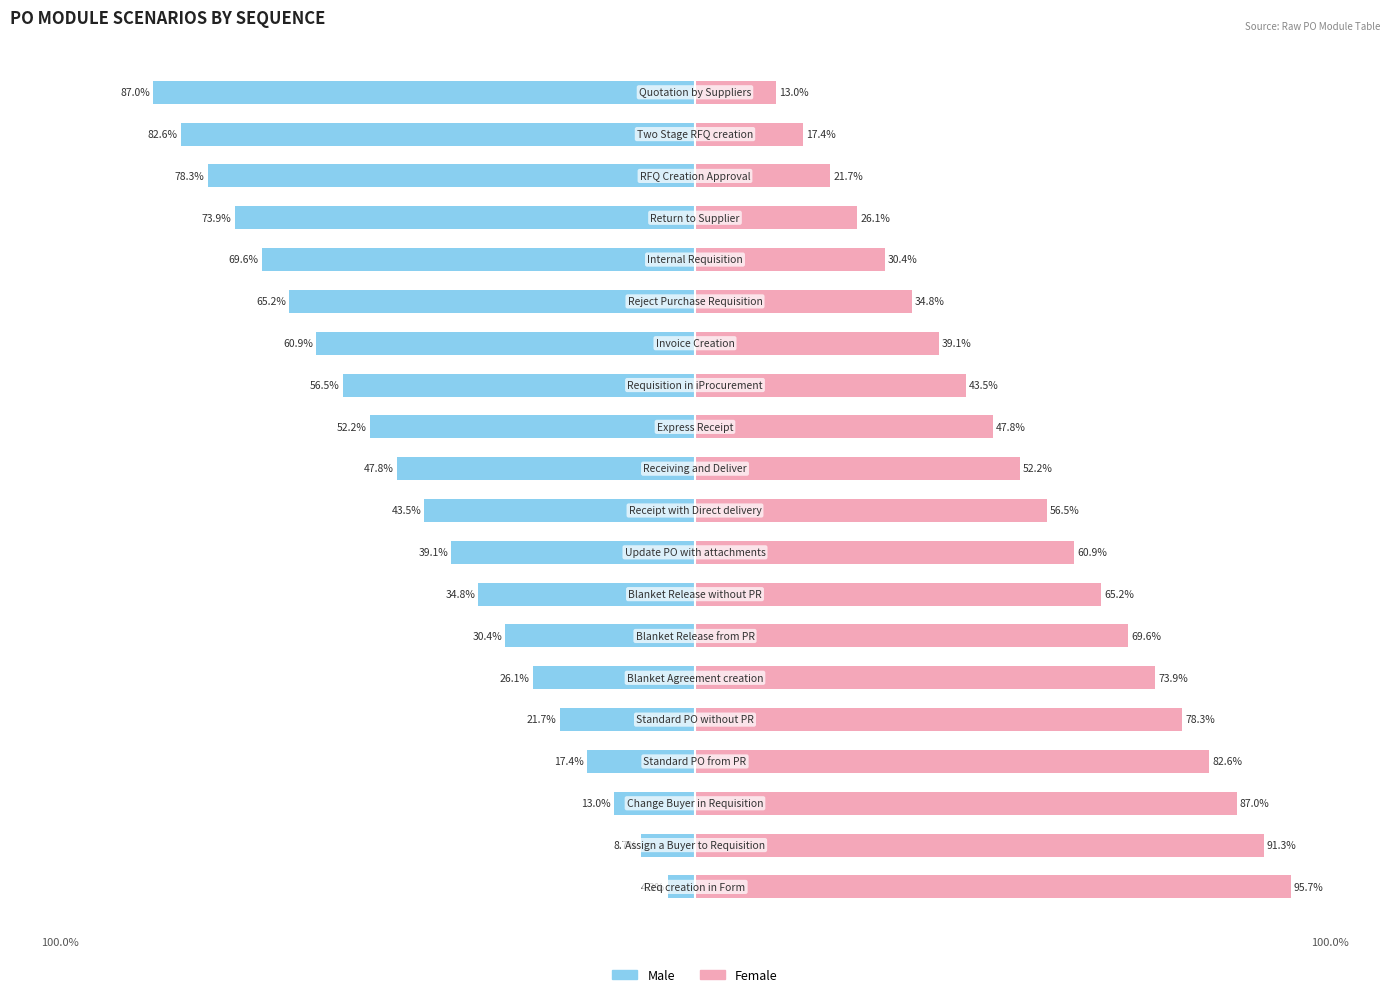

How many data points in Female are less than 56?

10